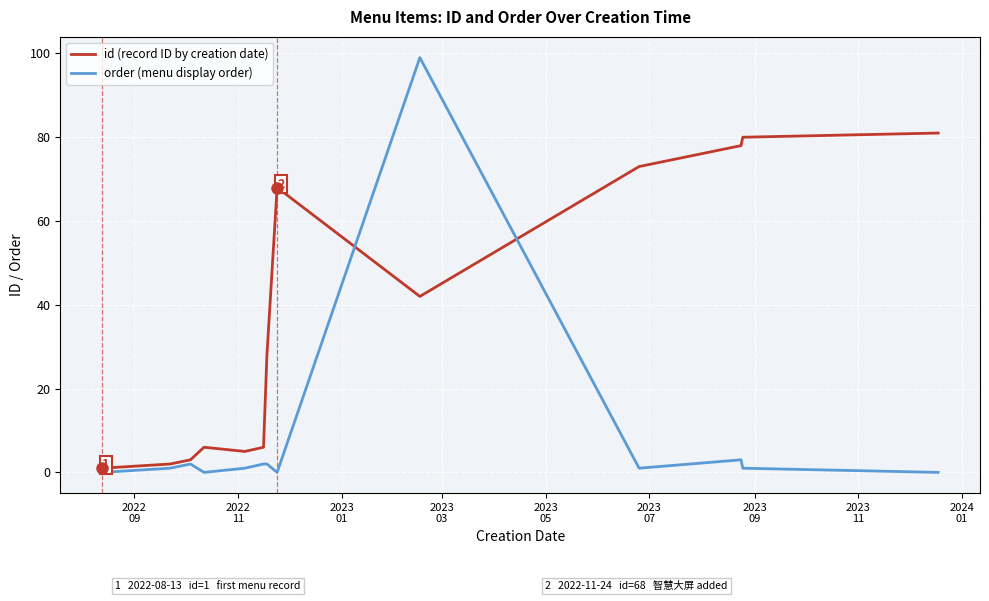

Rank the series by their maximum value, from lowest to highest.

id (record ID by creation date), order (menu display order)